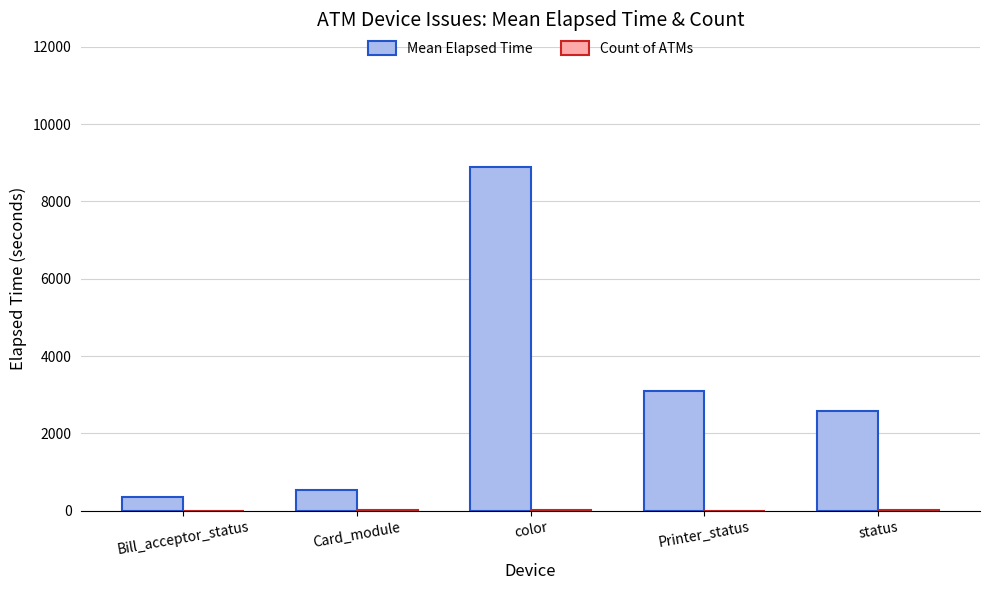

Which series has the largest total across all categories?

Mean Elapsed Time